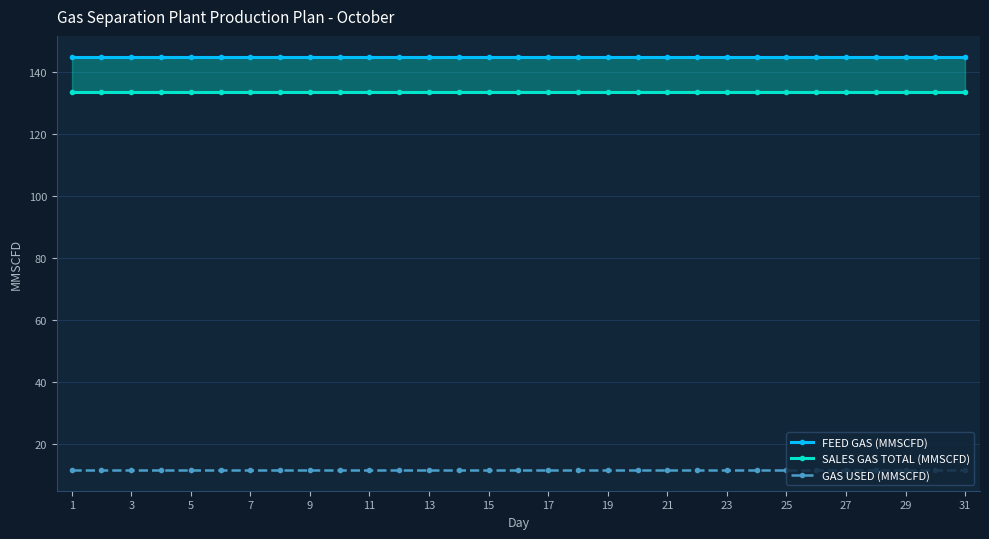

Reading right to left, what are all the values shown in this chart?

FEED GAS (MMSCFD): 145.0	145.0	145.0	145.0	145.0	145.0	145.0	145.0	145.0	145.0	145.0	145.0	145.0	145.0	145.0	145.0	145.0	145.0	145.0	145.0	145.0	145.0	145.0	145.0	145.0	145.0	145.0	145.0	145.0	145.0	145.0
SALES GAS TOTAL (MMSCFD): 133.5	133.5	133.5	133.5	133.5	133.5	133.5	133.5	133.5	133.5	133.5	133.5	133.5	133.5	133.5	133.5	133.5	133.5	133.5	133.5	133.5	133.5	133.5	133.5	133.5	133.5	133.5	133.5	133.5	133.5	133.5
GAS USED (MMSCFD): 11.5	11.5	11.5	11.5	11.5	11.5	11.5	11.5	11.5	11.5	11.5	11.5	11.5	11.5	11.5	11.5	11.5	11.5	11.5	11.5	11.5	11.5	11.5	11.5	11.5	11.5	11.5	11.5	11.5	11.5	11.5